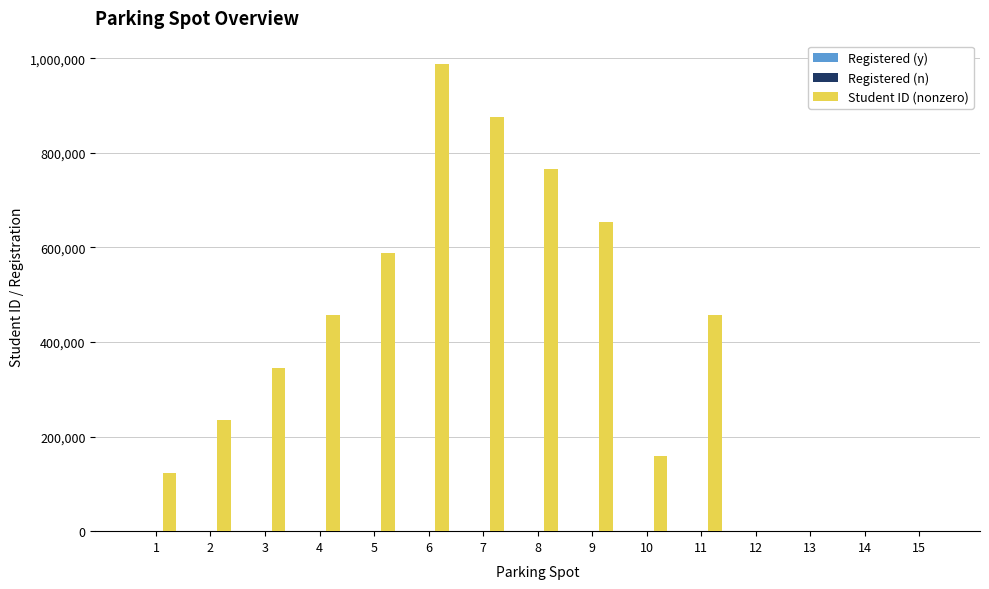

At which category is the sum across all series the highest?

6